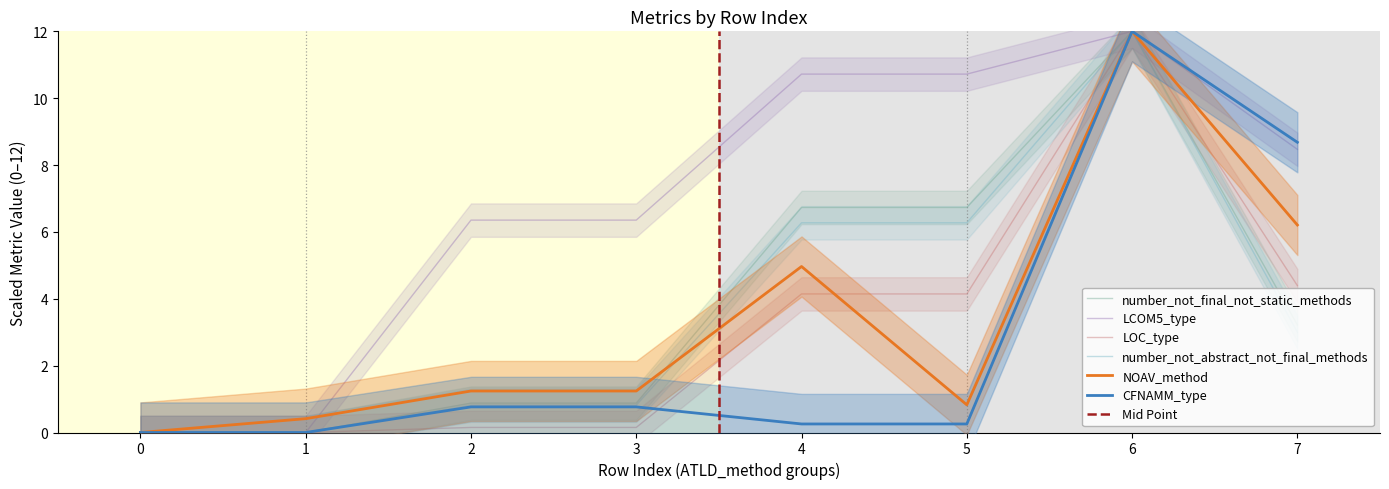

At how many categories does at least one series exceed 5?

6